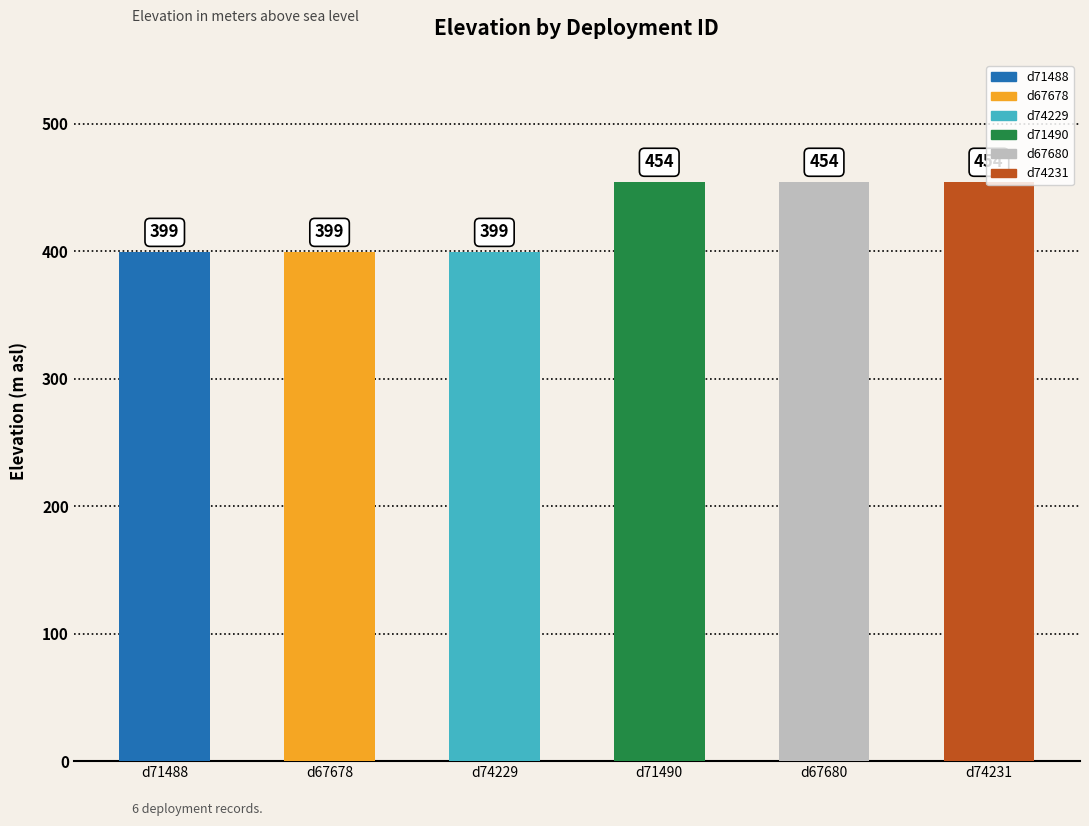

What position from the left is d74231?

6